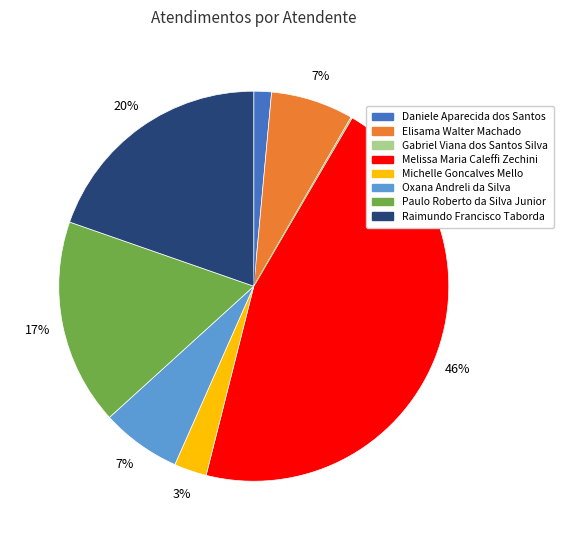

Is there any slice that represents more than half of the pie?

No